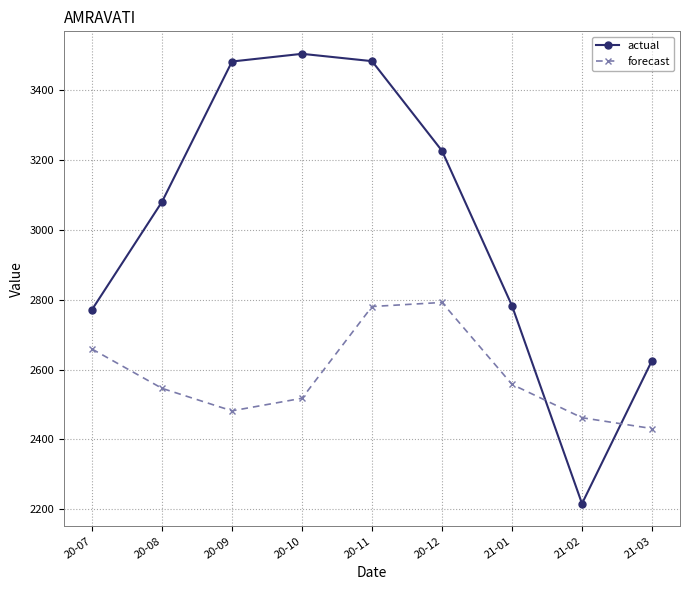

Rank the series at 20-11 from lowest to highest value.

forecast, actual